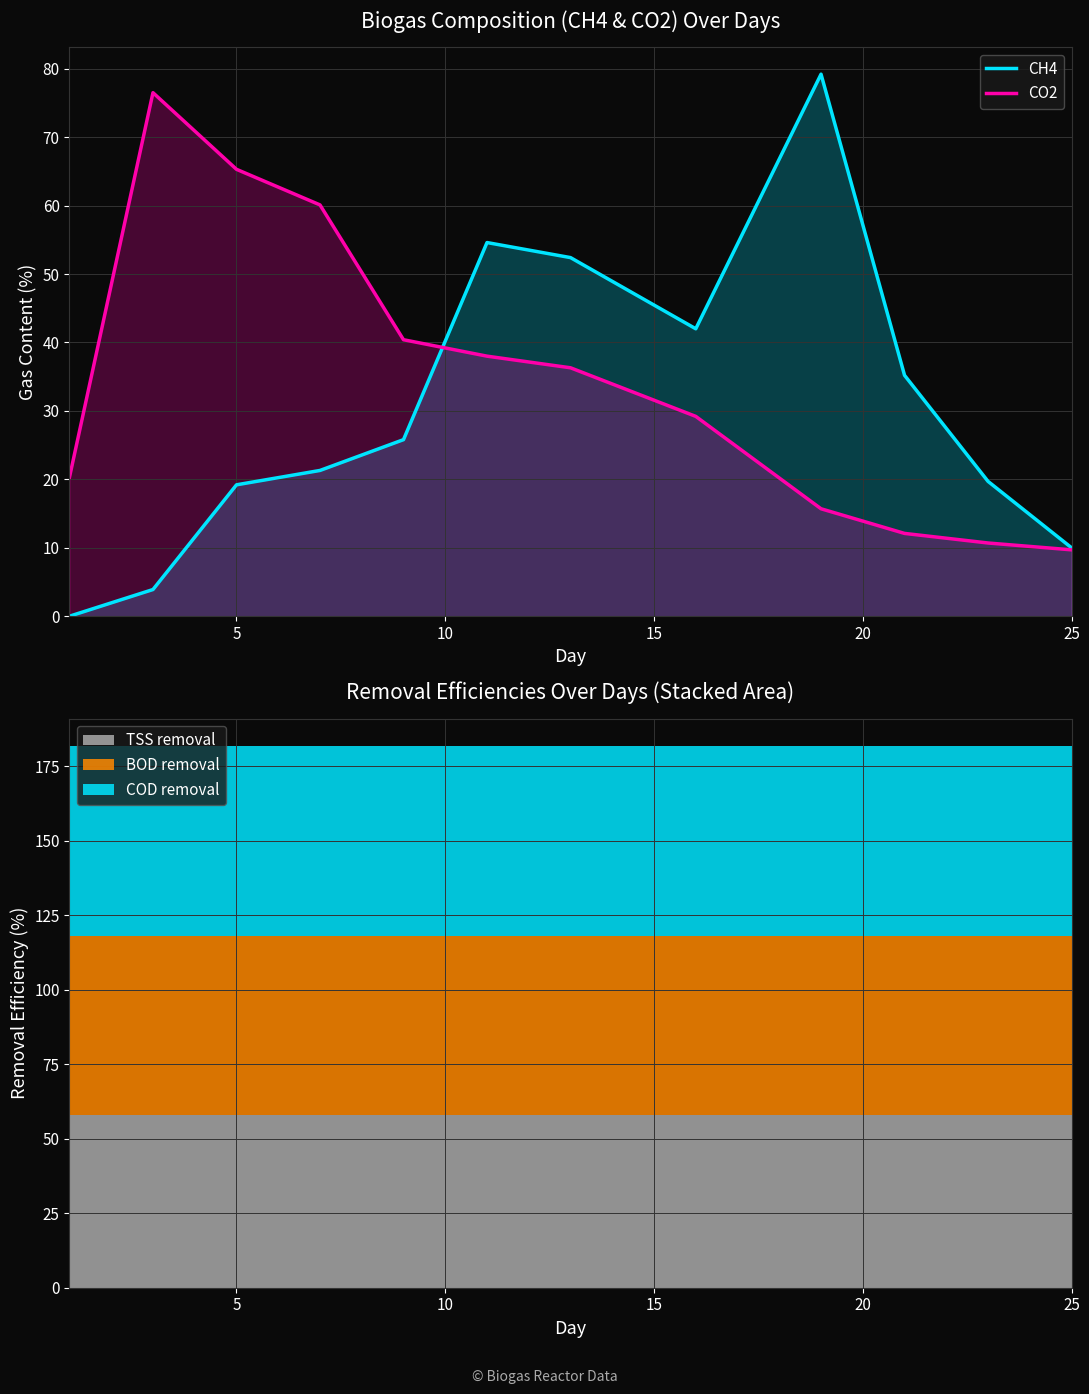

Reading right to left, extract all data points from this chart.

CH4: 10.0	19.7	35.2	79.2	42.0	52.4	54.6	25.8	21.3	19.2	3.9	0.0
CO2: 9.7	10.7	12.1	15.7	29.2	36.3	38.0	40.4	60.1	65.3	76.5	20.3